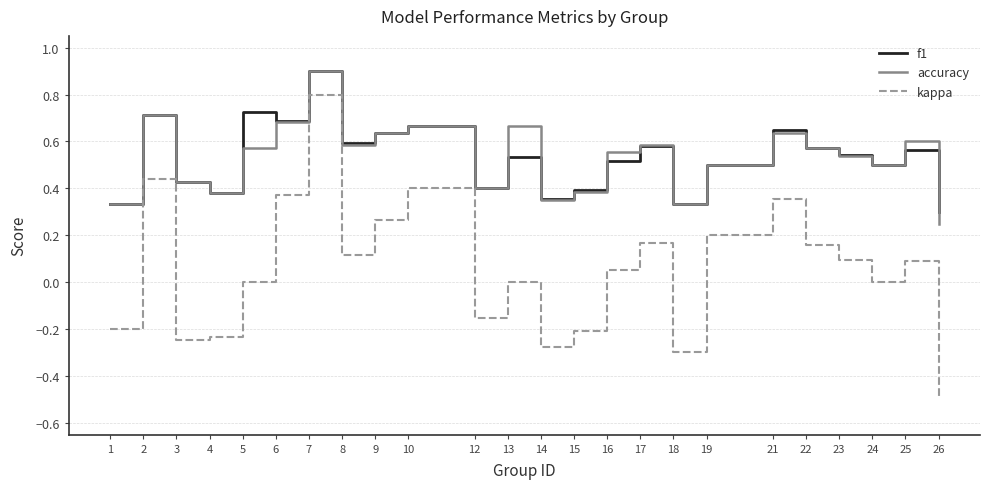

True or false: kappa and accuracy intersect in this chart.

False